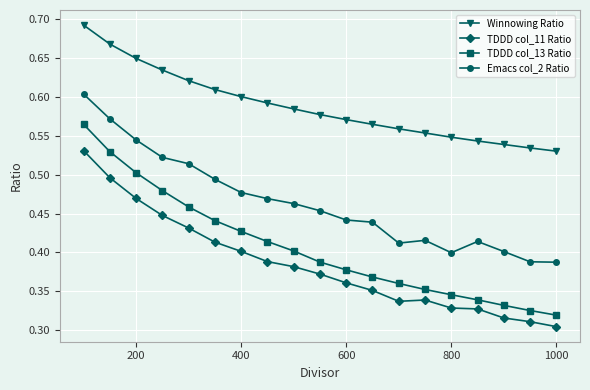

True or false: TDDD col_11 Ratio and TDDD col_13 Ratio intersect in this chart.

False